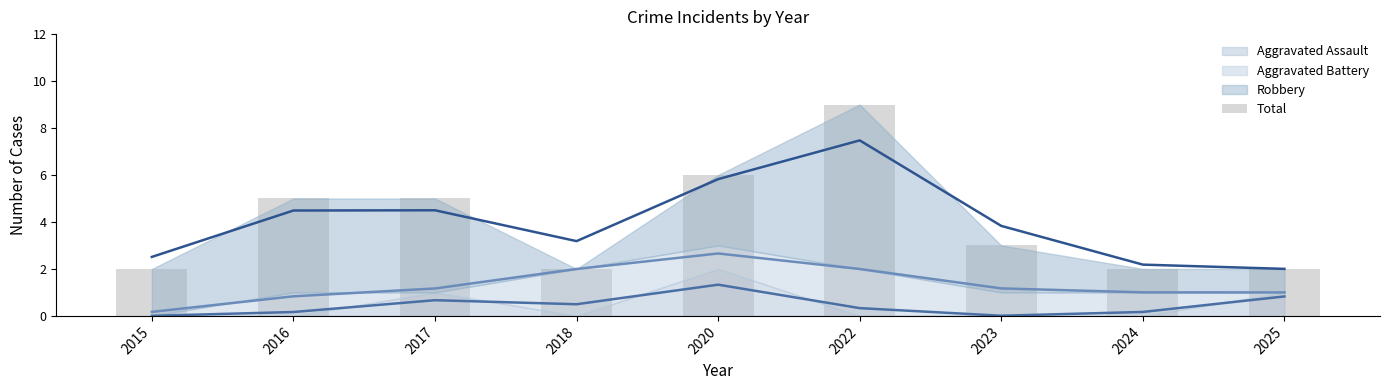

How many values are between 2 and 5?

7